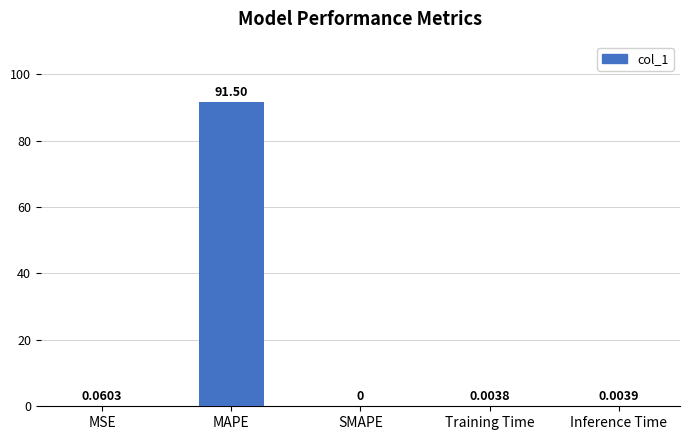

What is the maximum value shown in the chart?

91.5